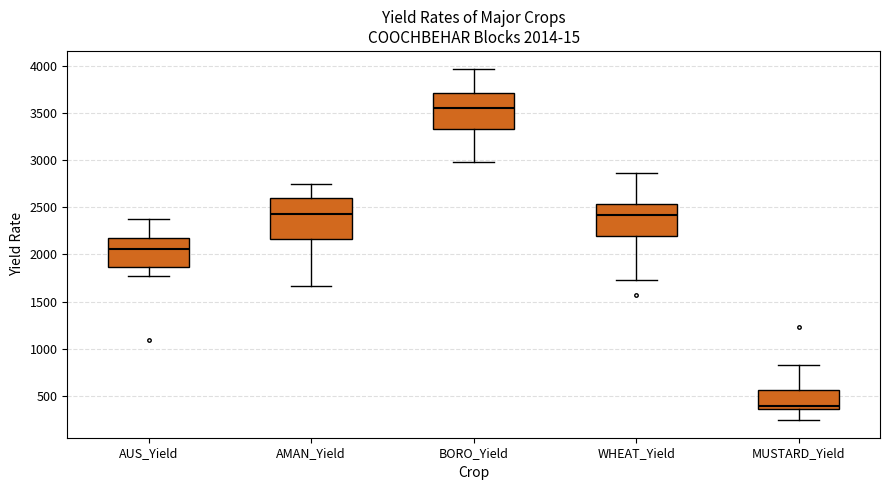

Comparing the boxes themselves (not the whiskers), which one is the tallest?

AMAN_Yield